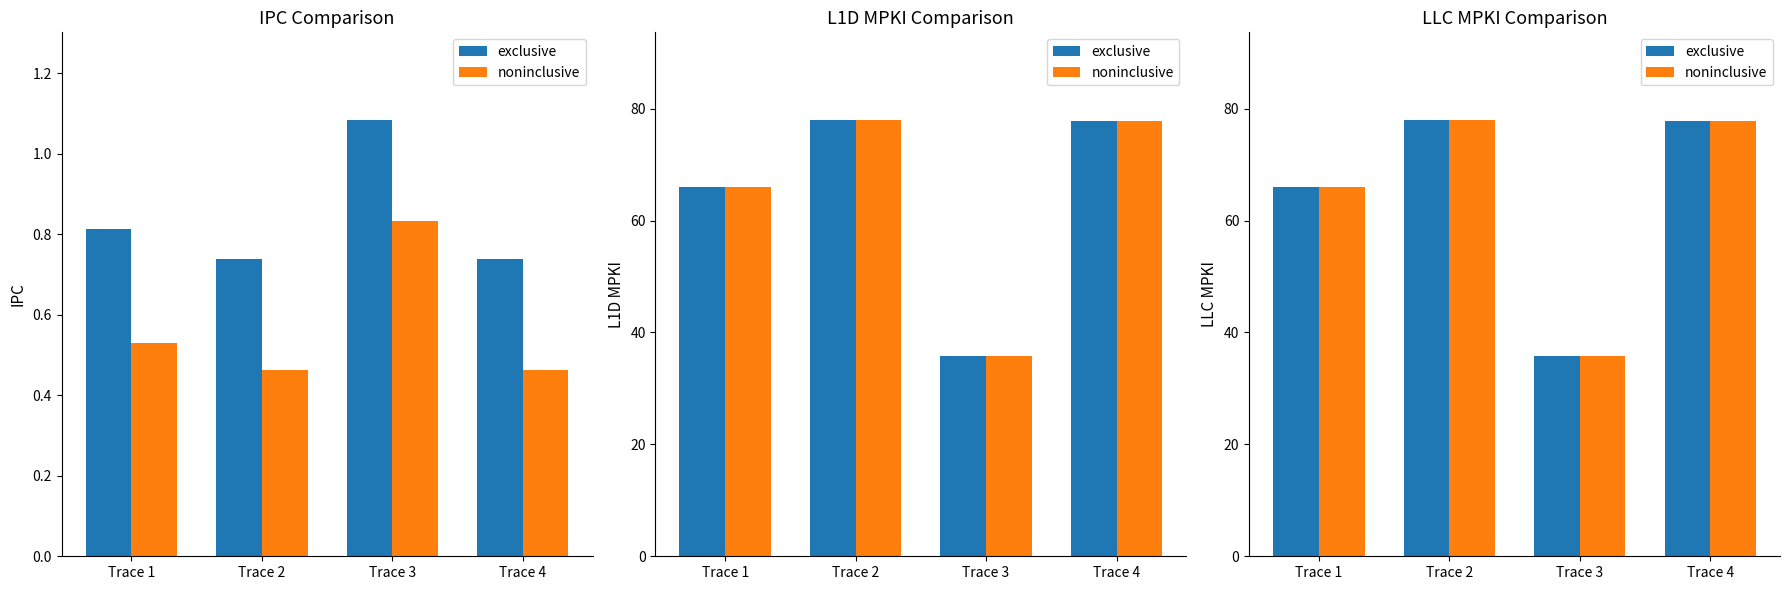

What is the sum of the noninclusive values at Trace 2 and Trace 1?

144.1